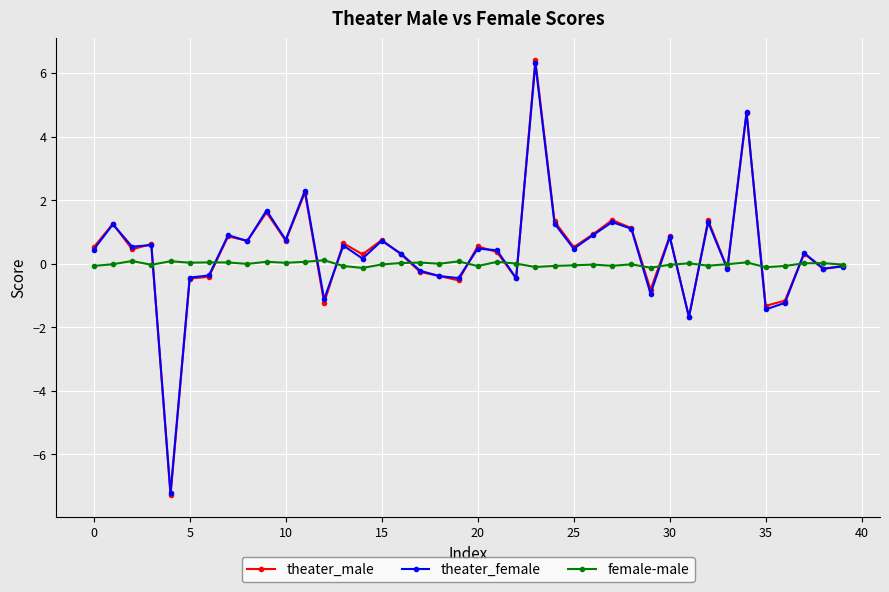

Which series has the largest range (max minus min)?

theater_male